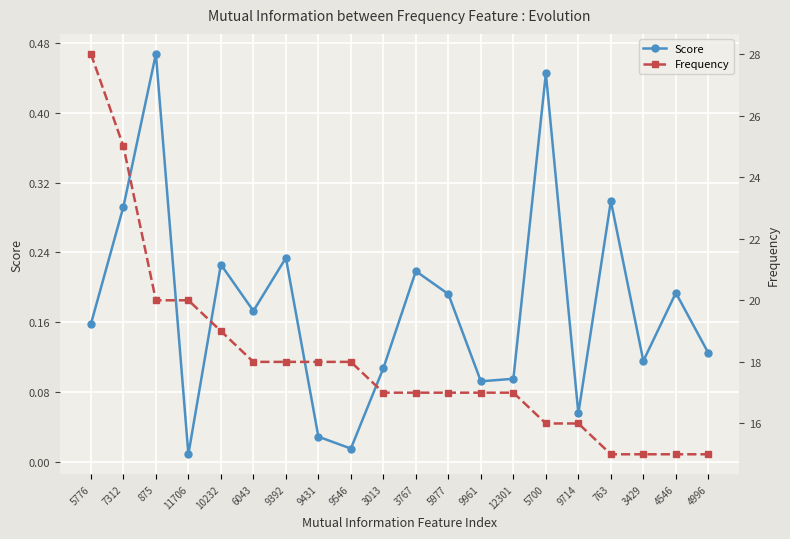

Which label corresponds to the smallest value in the chart?

11706